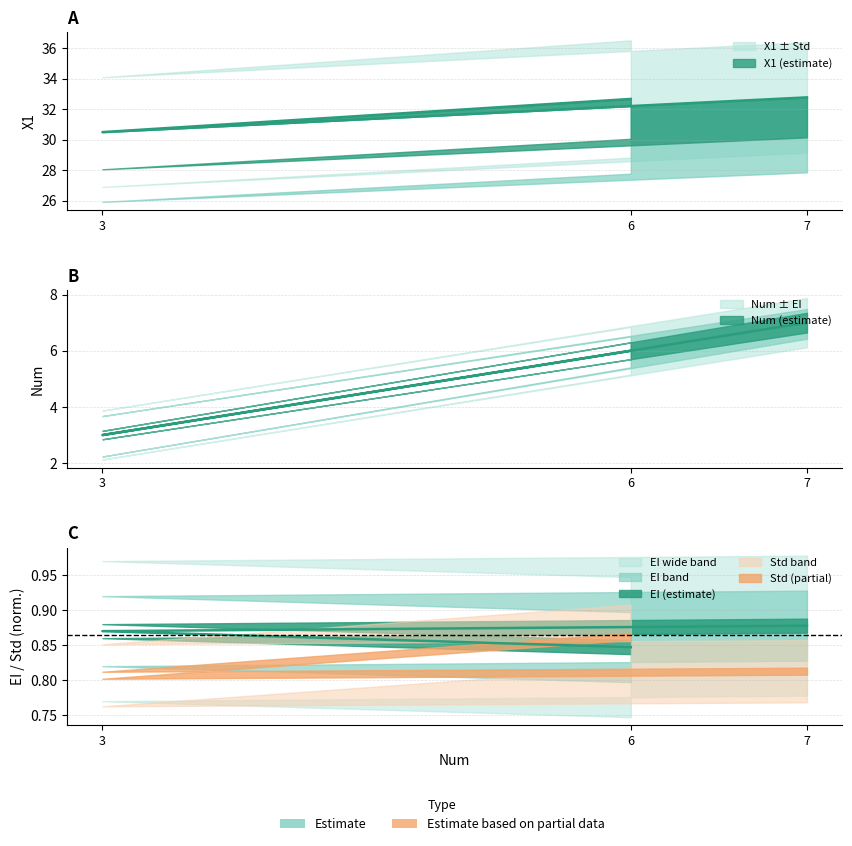

How many series are shown in this chart?

3